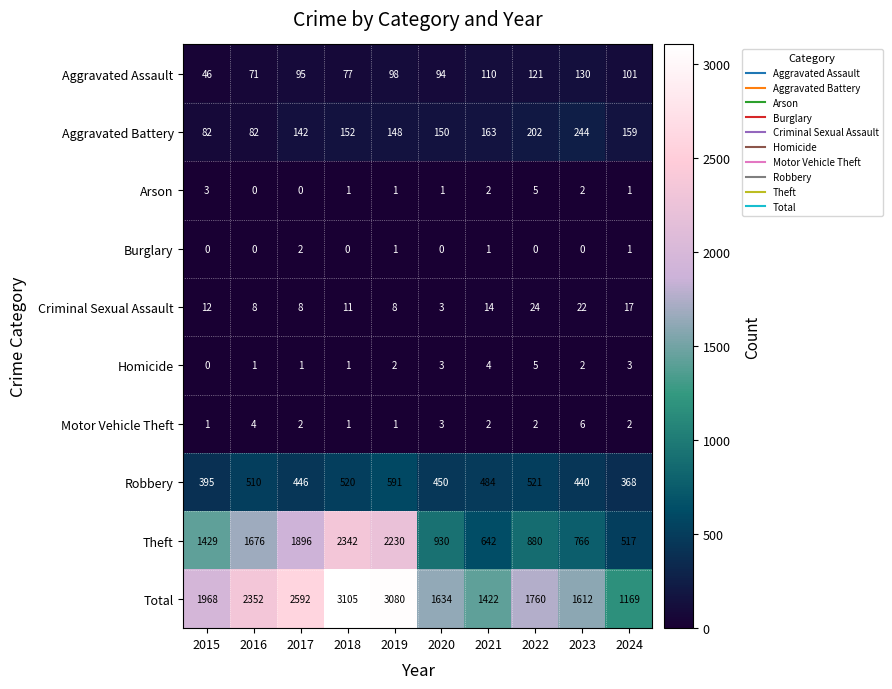

What is the spread (max minus min) of values at 2016?

2352